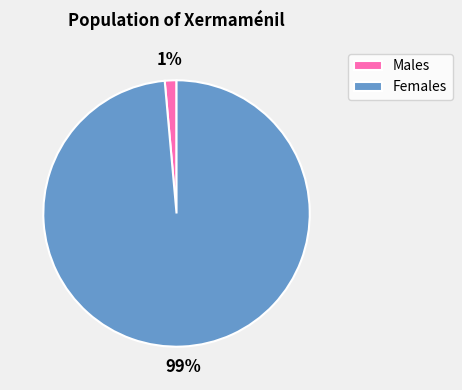

Which has a higher value, Females or Males?

Females